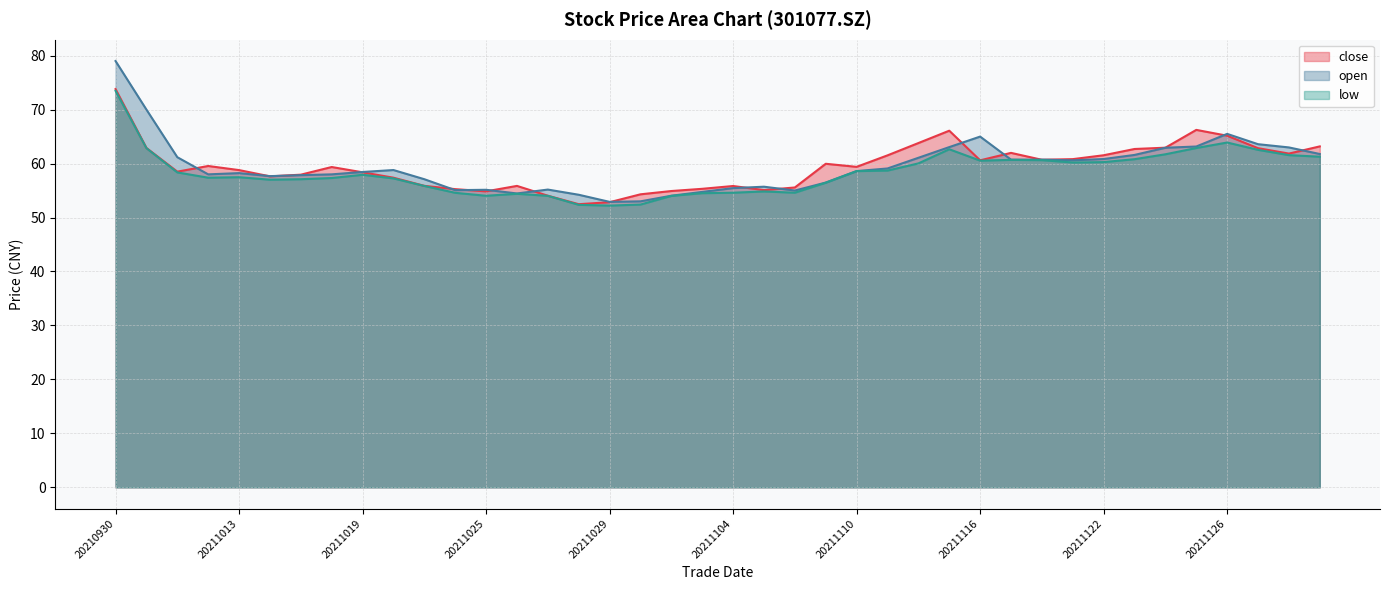

How many lines are shown in the chart?

3